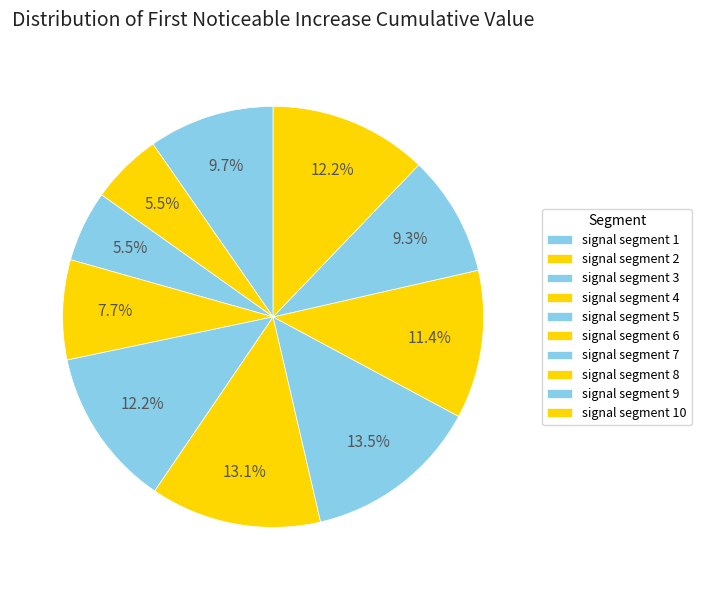

What is the largest slice in the pie chart?

signal segment 7